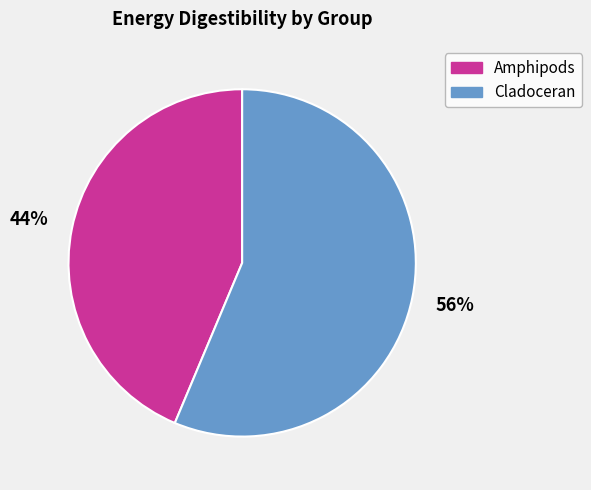

Do Cladoceran and Amphipods together represent more than half of the pie?

Yes